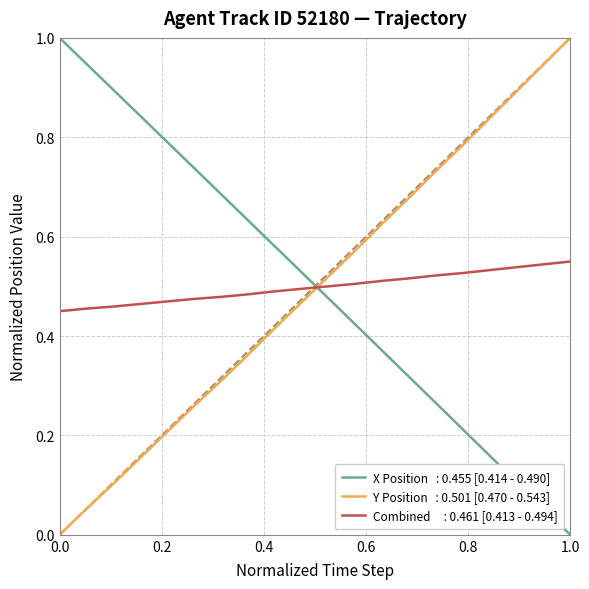

What is the maximum value shown in the chart?

1.0